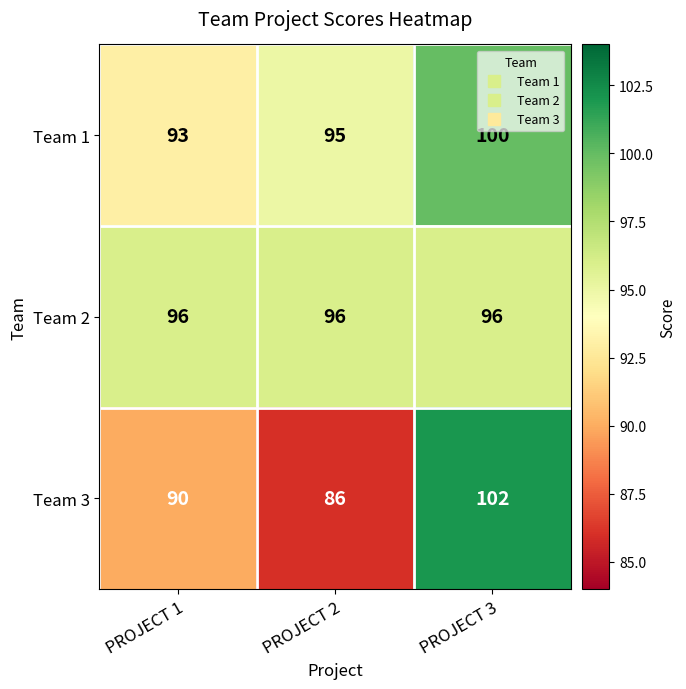

The value of Team 2 at PROJECT 2 is 96. True or false?

True